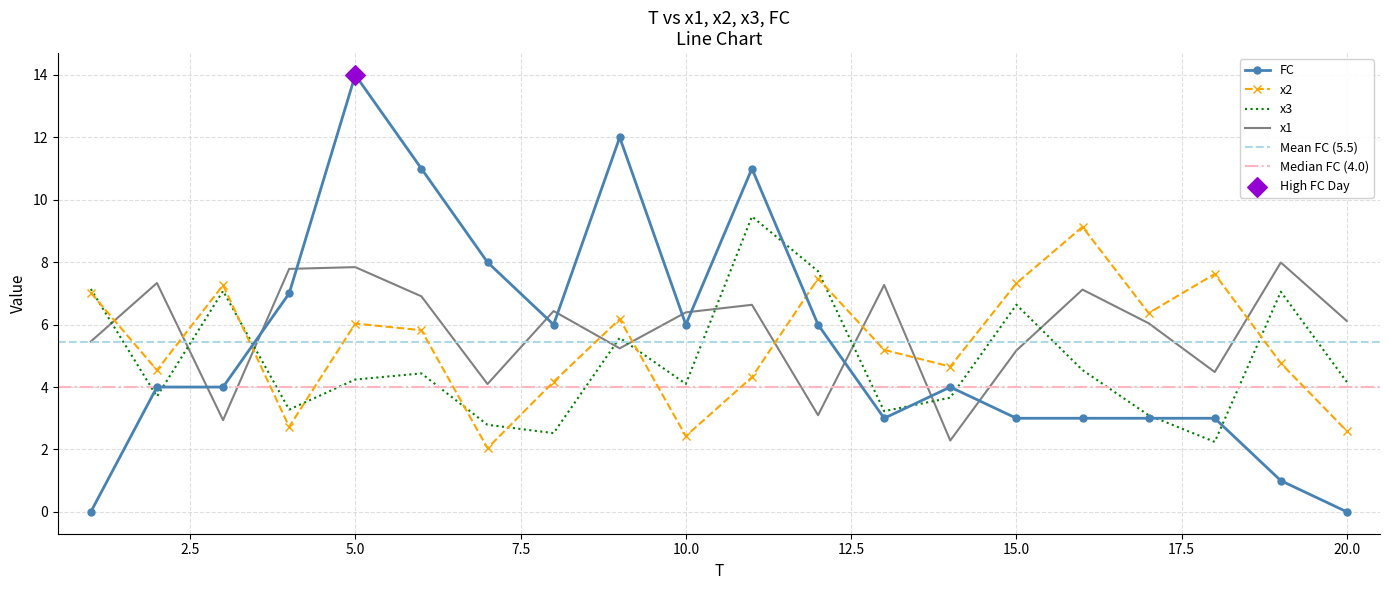

Which series has the largest total across all categories?

x1